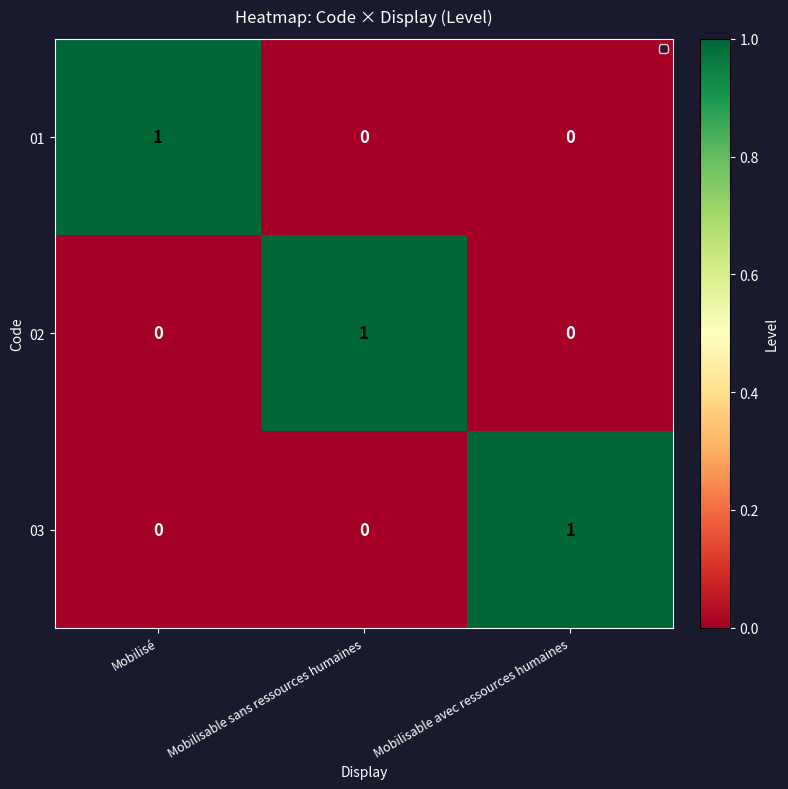

At how many categories does at least one series exceed 0?

3